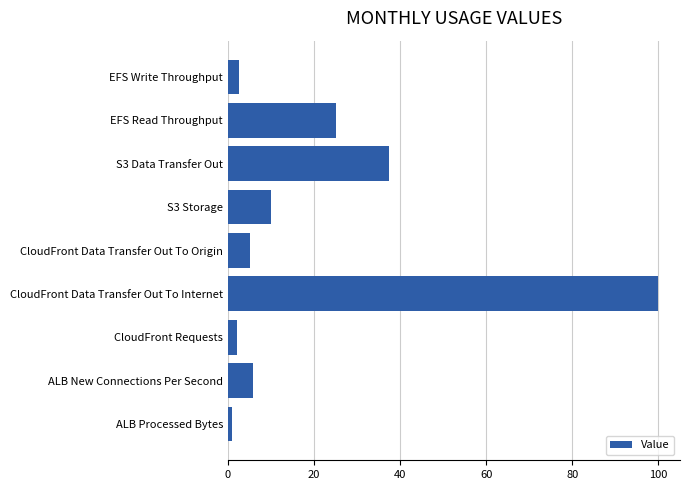

How many data points does each series have?

9